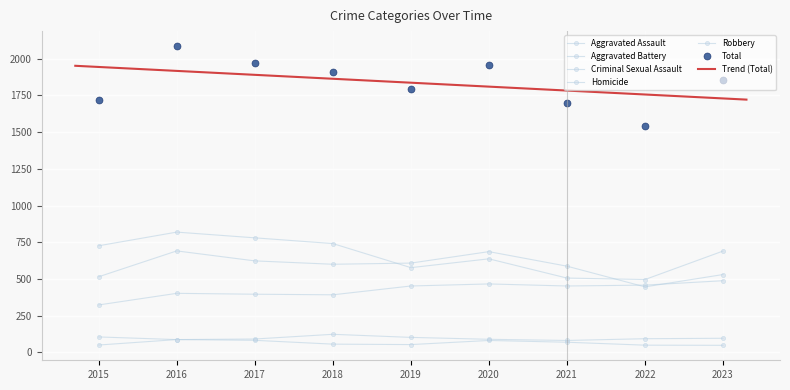

Is the value of Aggravated Assault at 2019 greater than the value of Robbery at 2022?

No